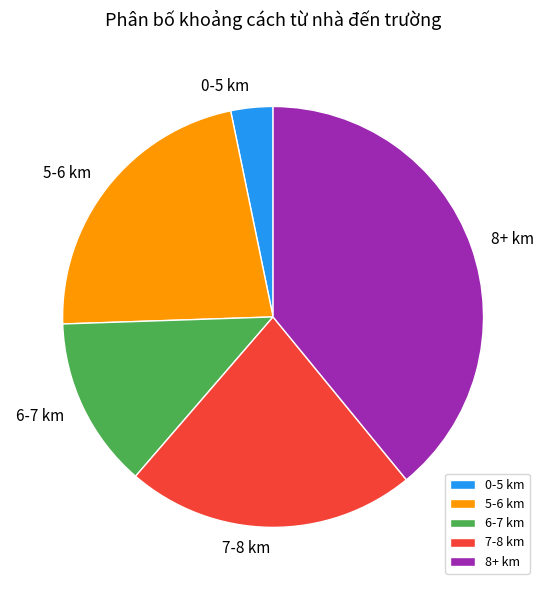

The 7-8 km slice represents 30% of the pie. True or false?

False